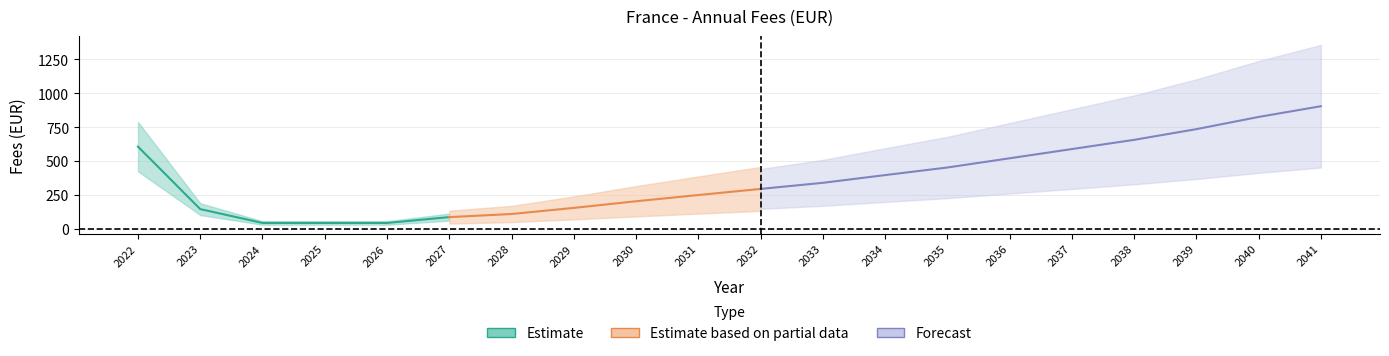

Does the chart display data point markers on the line(s)?

No